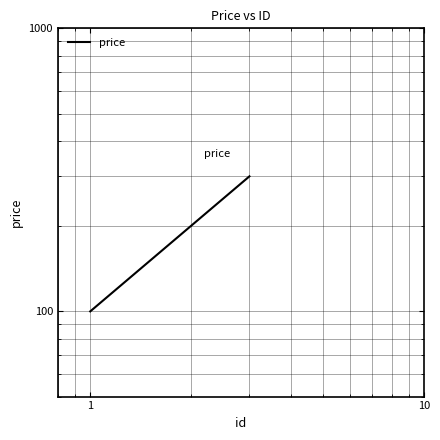

Is it true that the value at 1 is 33?

False